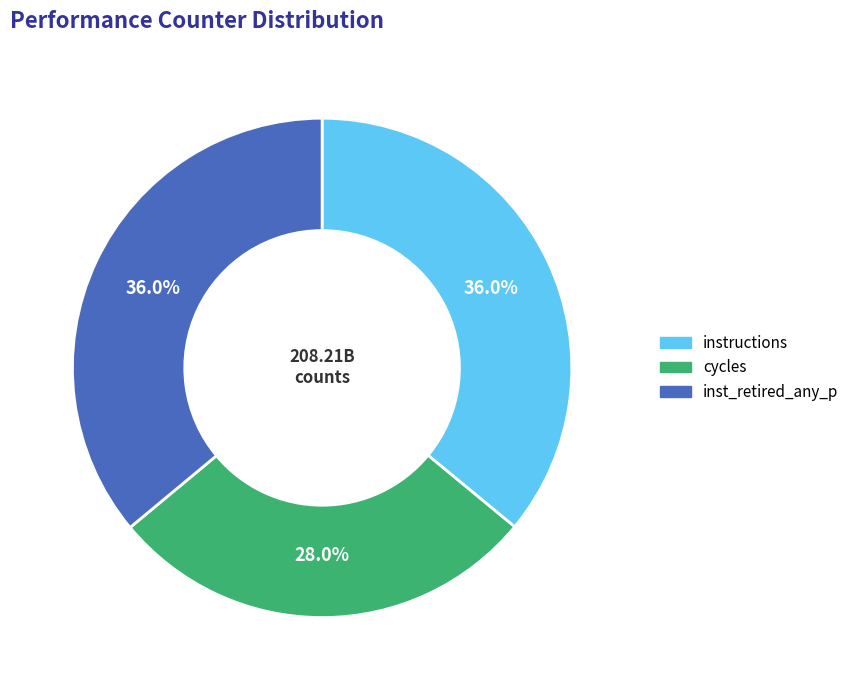

Is there any slice that represents more than half of the pie?

No